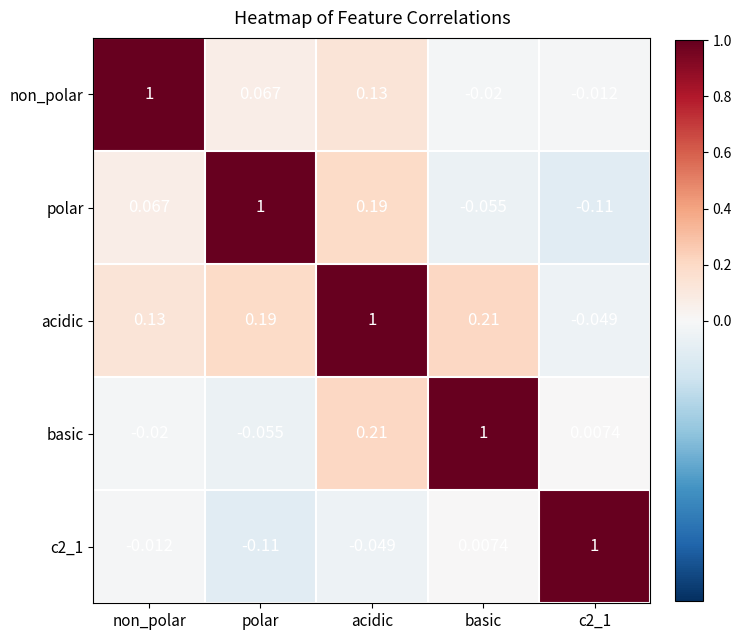

Which series has the largest total across all categories?

acidic